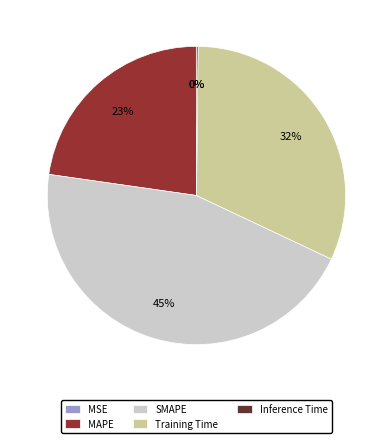

Which has a higher value, SMAPE or MAPE?

SMAPE